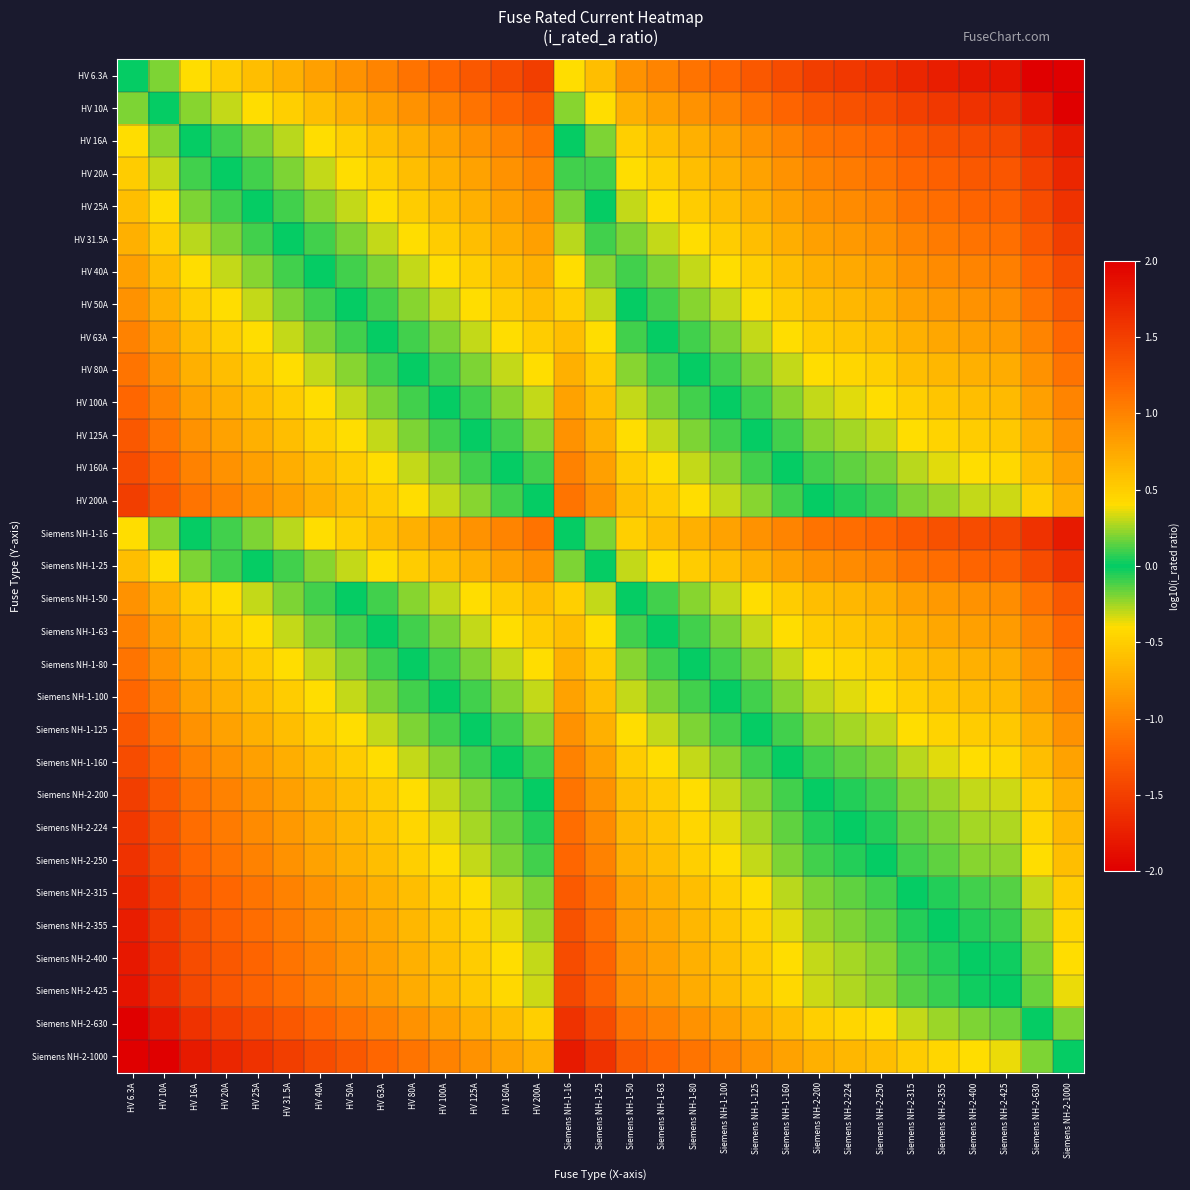

Reading left to right, what are all the values shown in this chart?

HV 6.3A: HV 6.3A=0.0	HV 10A=-0.2	HV 16A=-0.4	HV 20A=-0.5	HV 25A=-0.6	HV 31.5A=-0.7	HV 40A=-0.8	HV 50A=-0.9	HV 63A=-1.0	HV 80A=-1.1	HV 100A=-1.2	HV 125A=-1.3	HV 160A=-1.4	HV 200A=-1.5	Siemens NH-1-16=-0.4	Siemens NH-1-25=-0.6	Siemens NH-1-50=-0.9	Siemens NH-1-63=-1.0	Siemens NH-1-80=-1.1	Siemens NH-1-100=-1.2	Siemens NH-1-125=-1.3	Siemens NH-1-160=-1.4	Siemens NH-2-200=-1.5	Siemens NH-2-224=-1.6	Siemens NH-2-250=-1.6	Siemens NH-2-315=-1.7	Siemens NH-2-355=-1.8	Siemens NH-2-400=-1.8	Siemens NH-2-425=-1.8	Siemens NH-2-630=-2.0	Siemens NH-2-1000=-2.0
HV 10A: HV 6.3A=0.2	HV 10A=0.0	HV 16A=-0.2	HV 20A=-0.3	HV 25A=-0.4	HV 31.5A=-0.5	HV 40A=-0.6	HV 50A=-0.7	HV 63A=-0.8	HV 80A=-0.9	HV 100A=-1.0	HV 125A=-1.1	HV 160A=-1.2	HV 200A=-1.3	Siemens NH-1-16=-0.2	Siemens NH-1-25=-0.4	Siemens NH-1-50=-0.7	Siemens NH-1-63=-0.8	Siemens NH-1-80=-0.9	Siemens NH-1-100=-1.0	Siemens NH-1-125=-1.1	Siemens NH-1-160=-1.2	Siemens NH-2-200=-1.3	Siemens NH-2-224=-1.4	Siemens NH-2-250=-1.4	Siemens NH-2-315=-1.5	Siemens NH-2-355=-1.6	Siemens NH-2-400=-1.6	Siemens NH-2-425=-1.6	Siemens NH-2-630=-1.8	Siemens NH-2-1000=-2.0
HV 16A: HV 6.3A=0.4	HV 10A=0.2	HV 16A=0.0	HV 20A=-0.1	HV 25A=-0.2	HV 31.5A=-0.3	HV 40A=-0.4	HV 50A=-0.5	HV 63A=-0.6	HV 80A=-0.7	HV 100A=-0.8	HV 125A=-0.9	HV 160A=-1.0	HV 200A=-1.1	Siemens NH-1-16=0.0	Siemens NH-1-25=-0.2	Siemens NH-1-50=-0.5	Siemens NH-1-63=-0.6	Siemens NH-1-80=-0.7	Siemens NH-1-100=-0.8	Siemens NH-1-125=-0.9	Siemens NH-1-160=-1.0	Siemens NH-2-200=-1.1	Siemens NH-2-224=-1.1	Siemens NH-2-250=-1.2	Siemens NH-2-315=-1.3	Siemens NH-2-355=-1.3	Siemens NH-2-400=-1.4	Siemens NH-2-425=-1.4	Siemens NH-2-630=-1.6	Siemens NH-2-1000=-1.8
HV 20A: HV 6.3A=0.5	HV 10A=0.3	HV 16A=0.1	HV 20A=0.0	HV 25A=-0.1	HV 31.5A=-0.2	HV 40A=-0.3	HV 50A=-0.4	HV 63A=-0.5	HV 80A=-0.6	HV 100A=-0.7	HV 125A=-0.8	HV 160A=-0.9	HV 200A=-1.0	Siemens NH-1-16=0.1	Siemens NH-1-25=-0.1	Siemens NH-1-50=-0.4	Siemens NH-1-63=-0.5	Siemens NH-1-80=-0.6	Siemens NH-1-100=-0.7	Siemens NH-1-125=-0.8	Siemens NH-1-160=-0.9	Siemens NH-2-200=-1.0	Siemens NH-2-224=-1.0	Siemens NH-2-250=-1.1	Siemens NH-2-315=-1.2	Siemens NH-2-355=-1.2	Siemens NH-2-400=-1.3	Siemens NH-2-425=-1.3	Siemens NH-2-630=-1.5	Siemens NH-2-1000=-1.7
HV 25A: HV 6.3A=0.6	HV 10A=0.4	HV 16A=0.2	HV 20A=0.1	HV 25A=0.0	HV 31.5A=-0.1	HV 40A=-0.2	HV 50A=-0.3	HV 63A=-0.4	HV 80A=-0.5	HV 100A=-0.6	HV 125A=-0.7	HV 160A=-0.8	HV 200A=-0.9	Siemens NH-1-16=0.2	Siemens NH-1-25=0.0	Siemens NH-1-50=-0.3	Siemens NH-1-63=-0.4	Siemens NH-1-80=-0.5	Siemens NH-1-100=-0.6	Siemens NH-1-125=-0.7	Siemens NH-1-160=-0.8	Siemens NH-2-200=-0.9	Siemens NH-2-224=-1.0	Siemens NH-2-250=-1.0	Siemens NH-2-315=-1.1	Siemens NH-2-355=-1.2	Siemens NH-2-400=-1.2	Siemens NH-2-425=-1.2	Siemens NH-2-630=-1.4	Siemens NH-2-1000=-1.6
HV 31.5A: HV 6.3A=0.7	HV 10A=0.5	HV 16A=0.3	HV 20A=0.2	HV 25A=0.1	HV 31.5A=0.0	HV 40A=-0.1	HV 50A=-0.2	HV 63A=-0.3	HV 80A=-0.4	HV 100A=-0.5	HV 125A=-0.6	HV 160A=-0.7	HV 200A=-0.8	Siemens NH-1-16=0.3	Siemens NH-1-25=0.1	Siemens NH-1-50=-0.2	Siemens NH-1-63=-0.3	Siemens NH-1-80=-0.4	Siemens NH-1-100=-0.5	Siemens NH-1-125=-0.6	Siemens NH-1-160=-0.7	Siemens NH-2-200=-0.8	Siemens NH-2-224=-0.9	Siemens NH-2-250=-0.9	Siemens NH-2-315=-1.0	Siemens NH-2-355=-1.1	Siemens NH-2-400=-1.1	Siemens NH-2-425=-1.1	Siemens NH-2-630=-1.3	Siemens NH-2-1000=-1.5
HV 40A: HV 6.3A=0.8	HV 10A=0.6	HV 16A=0.4	HV 20A=0.3	HV 25A=0.2	HV 31.5A=0.1	HV 40A=0.0	HV 50A=-0.1	HV 63A=-0.2	HV 80A=-0.3	HV 100A=-0.4	HV 125A=-0.5	HV 160A=-0.6	HV 200A=-0.7	Siemens NH-1-16=0.4	Siemens NH-1-25=0.2	Siemens NH-1-50=-0.1	Siemens NH-1-63=-0.2	Siemens NH-1-80=-0.3	Siemens NH-1-100=-0.4	Siemens NH-1-125=-0.5	Siemens NH-1-160=-0.6	Siemens NH-2-200=-0.7	Siemens NH-2-224=-0.7	Siemens NH-2-250=-0.8	Siemens NH-2-315=-0.9	Siemens NH-2-355=-0.9	Siemens NH-2-400=-1.0	Siemens NH-2-425=-1.0	Siemens NH-2-630=-1.2	Siemens NH-2-1000=-1.4
HV 50A: HV 6.3A=0.9	HV 10A=0.7	HV 16A=0.5	HV 20A=0.4	HV 25A=0.3	HV 31.5A=0.2	HV 40A=0.1	HV 50A=0.0	HV 63A=-0.1	HV 80A=-0.2	HV 100A=-0.3	HV 125A=-0.4	HV 160A=-0.5	HV 200A=-0.6	Siemens NH-1-16=0.5	Siemens NH-1-25=0.3	Siemens NH-1-50=0.0	Siemens NH-1-63=-0.1	Siemens NH-1-80=-0.2	Siemens NH-1-100=-0.3	Siemens NH-1-125=-0.4	Siemens NH-1-160=-0.5	Siemens NH-2-200=-0.6	Siemens NH-2-224=-0.7	Siemens NH-2-250=-0.7	Siemens NH-2-315=-0.8	Siemens NH-2-355=-0.9	Siemens NH-2-400=-0.9	Siemens NH-2-425=-0.9	Siemens NH-2-630=-1.1	Siemens NH-2-1000=-1.3
HV 63A: HV 6.3A=1.0	HV 10A=0.8	HV 16A=0.6	HV 20A=0.5	HV 25A=0.4	HV 31.5A=0.3	HV 40A=0.2	HV 50A=0.1	HV 63A=0.0	HV 80A=-0.1	HV 100A=-0.2	HV 125A=-0.3	HV 160A=-0.4	HV 200A=-0.5	Siemens NH-1-16=0.6	Siemens NH-1-25=0.4	Siemens NH-1-50=0.1	Siemens NH-1-63=0.0	Siemens NH-1-80=-0.1	Siemens NH-1-100=-0.2	Siemens NH-1-125=-0.3	Siemens NH-1-160=-0.4	Siemens NH-2-200=-0.5	Siemens NH-2-224=-0.6	Siemens NH-2-250=-0.6	Siemens NH-2-315=-0.7	Siemens NH-2-355=-0.8	Siemens NH-2-400=-0.8	Siemens NH-2-425=-0.8	Siemens NH-2-630=-1.0	Siemens NH-2-1000=-1.2
HV 80A: HV 6.3A=1.1	HV 10A=0.9	HV 16A=0.7	HV 20A=0.6	HV 25A=0.5	HV 31.5A=0.4	HV 40A=0.3	HV 50A=0.2	HV 63A=0.1	HV 80A=0.0	HV 100A=-0.1	HV 125A=-0.2	HV 160A=-0.3	HV 200A=-0.4	Siemens NH-1-16=0.7	Siemens NH-1-25=0.5	Siemens NH-1-50=0.2	Siemens NH-1-63=0.1	Siemens NH-1-80=0.0	Siemens NH-1-100=-0.1	Siemens NH-1-125=-0.2	Siemens NH-1-160=-0.3	Siemens NH-2-200=-0.4	Siemens NH-2-224=-0.4	Siemens NH-2-250=-0.5	Siemens NH-2-315=-0.6	Siemens NH-2-355=-0.6	Siemens NH-2-400=-0.7	Siemens NH-2-425=-0.7	Siemens NH-2-630=-0.9	Siemens NH-2-1000=-1.1
HV 100A: HV 6.3A=1.2	HV 10A=1.0	HV 16A=0.8	HV 20A=0.7	HV 25A=0.6	HV 31.5A=0.5	HV 40A=0.4	HV 50A=0.3	HV 63A=0.2	HV 80A=0.1	HV 100A=0.0	HV 125A=-0.1	HV 160A=-0.2	HV 200A=-0.3	Siemens NH-1-16=0.8	Siemens NH-1-25=0.6	Siemens NH-1-50=0.3	Siemens NH-1-63=0.2	Siemens NH-1-80=0.1	Siemens NH-1-100=0.0	Siemens NH-1-125=-0.1	Siemens NH-1-160=-0.2	Siemens NH-2-200=-0.3	Siemens NH-2-224=-0.4	Siemens NH-2-250=-0.4	Siemens NH-2-315=-0.5	Siemens NH-2-355=-0.6	Siemens NH-2-400=-0.6	Siemens NH-2-425=-0.6	Siemens NH-2-630=-0.8	Siemens NH-2-1000=-1.0
HV 125A: HV 6.3A=1.3	HV 10A=1.1	HV 16A=0.9	HV 20A=0.8	HV 25A=0.7	HV 31.5A=0.6	HV 40A=0.5	HV 50A=0.4	HV 63A=0.3	HV 80A=0.2	HV 100A=0.1	HV 125A=0.0	HV 160A=-0.1	HV 200A=-0.2	Siemens NH-1-16=0.9	Siemens NH-1-25=0.7	Siemens NH-1-50=0.4	Siemens NH-1-63=0.3	Siemens NH-1-80=0.2	Siemens NH-1-100=0.1	Siemens NH-1-125=0.0	Siemens NH-1-160=-0.1	Siemens NH-2-200=-0.2	Siemens NH-2-224=-0.3	Siemens NH-2-250=-0.3	Siemens NH-2-315=-0.4	Siemens NH-2-355=-0.5	Siemens NH-2-400=-0.5	Siemens NH-2-425=-0.5	Siemens NH-2-630=-0.7	Siemens NH-2-1000=-0.9
HV 160A: HV 6.3A=1.4	HV 10A=1.2	HV 16A=1.0	HV 20A=0.9	HV 25A=0.8	HV 31.5A=0.7	HV 40A=0.6	HV 50A=0.5	HV 63A=0.4	HV 80A=0.3	HV 100A=0.2	HV 125A=0.1	HV 160A=0.0	HV 200A=-0.1	Siemens NH-1-16=1.0	Siemens NH-1-25=0.8	Siemens NH-1-50=0.5	Siemens NH-1-63=0.4	Siemens NH-1-80=0.3	Siemens NH-1-100=0.2	Siemens NH-1-125=0.1	Siemens NH-1-160=0.0	Siemens NH-2-200=-0.1	Siemens NH-2-224=-0.1	Siemens NH-2-250=-0.2	Siemens NH-2-315=-0.3	Siemens NH-2-355=-0.3	Siemens NH-2-400=-0.4	Siemens NH-2-425=-0.4	Siemens NH-2-630=-0.6	Siemens NH-2-1000=-0.8
HV 200A: HV 6.3A=1.5	HV 10A=1.3	HV 16A=1.1	HV 20A=1.0	HV 25A=0.9	HV 31.5A=0.8	HV 40A=0.7	HV 50A=0.6	HV 63A=0.5	HV 80A=0.4	HV 100A=0.3	HV 125A=0.2	HV 160A=0.1	HV 200A=0.0	Siemens NH-1-16=1.1	Siemens NH-1-25=0.9	Siemens NH-1-50=0.6	Siemens NH-1-63=0.5	Siemens NH-1-80=0.4	Siemens NH-1-100=0.3	Siemens NH-1-125=0.2	Siemens NH-1-160=0.1	Siemens NH-2-200=0.0	Siemens NH-2-224=-0.0	Siemens NH-2-250=-0.1	Siemens NH-2-315=-0.2	Siemens NH-2-355=-0.2	Siemens NH-2-400=-0.3	Siemens NH-2-425=-0.3	Siemens NH-2-630=-0.5	Siemens NH-2-1000=-0.7
Siemens NH-1-16: HV 6.3A=0.4	HV 10A=0.2	HV 16A=0.0	HV 20A=-0.1	HV 25A=-0.2	HV 31.5A=-0.3	HV 40A=-0.4	HV 50A=-0.5	HV 63A=-0.6	HV 80A=-0.7	HV 100A=-0.8	HV 125A=-0.9	HV 160A=-1.0	HV 200A=-1.1	Siemens NH-1-16=0.0	Siemens NH-1-25=-0.2	Siemens NH-1-50=-0.5	Siemens NH-1-63=-0.6	Siemens NH-1-80=-0.7	Siemens NH-1-100=-0.8	Siemens NH-1-125=-0.9	Siemens NH-1-160=-1.0	Siemens NH-2-200=-1.1	Siemens NH-2-224=-1.1	Siemens NH-2-250=-1.2	Siemens NH-2-315=-1.3	Siemens NH-2-355=-1.3	Siemens NH-2-400=-1.4	Siemens NH-2-425=-1.4	Siemens NH-2-630=-1.6	Siemens NH-2-1000=-1.8
Siemens NH-1-25: HV 6.3A=0.6	HV 10A=0.4	HV 16A=0.2	HV 20A=0.1	HV 25A=0.0	HV 31.5A=-0.1	HV 40A=-0.2	HV 50A=-0.3	HV 63A=-0.4	HV 80A=-0.5	HV 100A=-0.6	HV 125A=-0.7	HV 160A=-0.8	HV 200A=-0.9	Siemens NH-1-16=0.2	Siemens NH-1-25=0.0	Siemens NH-1-50=-0.3	Siemens NH-1-63=-0.4	Siemens NH-1-80=-0.5	Siemens NH-1-100=-0.6	Siemens NH-1-125=-0.7	Siemens NH-1-160=-0.8	Siemens NH-2-200=-0.9	Siemens NH-2-224=-1.0	Siemens NH-2-250=-1.0	Siemens NH-2-315=-1.1	Siemens NH-2-355=-1.2	Siemens NH-2-400=-1.2	Siemens NH-2-425=-1.2	Siemens NH-2-630=-1.4	Siemens NH-2-1000=-1.6
Siemens NH-1-50: HV 6.3A=0.9	HV 10A=0.7	HV 16A=0.5	HV 20A=0.4	HV 25A=0.3	HV 31.5A=0.2	HV 40A=0.1	HV 50A=0.0	HV 63A=-0.1	HV 80A=-0.2	HV 100A=-0.3	HV 125A=-0.4	HV 160A=-0.5	HV 200A=-0.6	Siemens NH-1-16=0.5	Siemens NH-1-25=0.3	Siemens NH-1-50=0.0	Siemens NH-1-63=-0.1	Siemens NH-1-80=-0.2	Siemens NH-1-100=-0.3	Siemens NH-1-125=-0.4	Siemens NH-1-160=-0.5	Siemens NH-2-200=-0.6	Siemens NH-2-224=-0.7	Siemens NH-2-250=-0.7	Siemens NH-2-315=-0.8	Siemens NH-2-355=-0.9	Siemens NH-2-400=-0.9	Siemens NH-2-425=-0.9	Siemens NH-2-630=-1.1	Siemens NH-2-1000=-1.3
Siemens NH-1-63: HV 6.3A=1.0	HV 10A=0.8	HV 16A=0.6	HV 20A=0.5	HV 25A=0.4	HV 31.5A=0.3	HV 40A=0.2	HV 50A=0.1	HV 63A=0.0	HV 80A=-0.1	HV 100A=-0.2	HV 125A=-0.3	HV 160A=-0.4	HV 200A=-0.5	Siemens NH-1-16=0.6	Siemens NH-1-25=0.4	Siemens NH-1-50=0.1	Siemens NH-1-63=0.0	Siemens NH-1-80=-0.1	Siemens NH-1-100=-0.2	Siemens NH-1-125=-0.3	Siemens NH-1-160=-0.4	Siemens NH-2-200=-0.5	Siemens NH-2-224=-0.6	Siemens NH-2-250=-0.6	Siemens NH-2-315=-0.7	Siemens NH-2-355=-0.8	Siemens NH-2-400=-0.8	Siemens NH-2-425=-0.8	Siemens NH-2-630=-1.0	Siemens NH-2-1000=-1.2
Siemens NH-1-80: HV 6.3A=1.1	HV 10A=0.9	HV 16A=0.7	HV 20A=0.6	HV 25A=0.5	HV 31.5A=0.4	HV 40A=0.3	HV 50A=0.2	HV 63A=0.1	HV 80A=0.0	HV 100A=-0.1	HV 125A=-0.2	HV 160A=-0.3	HV 200A=-0.4	Siemens NH-1-16=0.7	Siemens NH-1-25=0.5	Siemens NH-1-50=0.2	Siemens NH-1-63=0.1	Siemens NH-1-80=0.0	Siemens NH-1-100=-0.1	Siemens NH-1-125=-0.2	Siemens NH-1-160=-0.3	Siemens NH-2-200=-0.4	Siemens NH-2-224=-0.4	Siemens NH-2-250=-0.5	Siemens NH-2-315=-0.6	Siemens NH-2-355=-0.6	Siemens NH-2-400=-0.7	Siemens NH-2-425=-0.7	Siemens NH-2-630=-0.9	Siemens NH-2-1000=-1.1
Siemens NH-1-100: HV 6.3A=1.2	HV 10A=1.0	HV 16A=0.8	HV 20A=0.7	HV 25A=0.6	HV 31.5A=0.5	HV 40A=0.4	HV 50A=0.3	HV 63A=0.2	HV 80A=0.1	HV 100A=0.0	HV 125A=-0.1	HV 160A=-0.2	HV 200A=-0.3	Siemens NH-1-16=0.8	Siemens NH-1-25=0.6	Siemens NH-1-50=0.3	Siemens NH-1-63=0.2	Siemens NH-1-80=0.1	Siemens NH-1-100=0.0	Siemens NH-1-125=-0.1	Siemens NH-1-160=-0.2	Siemens NH-2-200=-0.3	Siemens NH-2-224=-0.4	Siemens NH-2-250=-0.4	Siemens NH-2-315=-0.5	Siemens NH-2-355=-0.6	Siemens NH-2-400=-0.6	Siemens NH-2-425=-0.6	Siemens NH-2-630=-0.8	Siemens NH-2-1000=-1.0
Siemens NH-1-125: HV 6.3A=1.3	HV 10A=1.1	HV 16A=0.9	HV 20A=0.8	HV 25A=0.7	HV 31.5A=0.6	HV 40A=0.5	HV 50A=0.4	HV 63A=0.3	HV 80A=0.2	HV 100A=0.1	HV 125A=0.0	HV 160A=-0.1	HV 200A=-0.2	Siemens NH-1-16=0.9	Siemens NH-1-25=0.7	Siemens NH-1-50=0.4	Siemens NH-1-63=0.3	Siemens NH-1-80=0.2	Siemens NH-1-100=0.1	Siemens NH-1-125=0.0	Siemens NH-1-160=-0.1	Siemens NH-2-200=-0.2	Siemens NH-2-224=-0.3	Siemens NH-2-250=-0.3	Siemens NH-2-315=-0.4	Siemens NH-2-355=-0.5	Siemens NH-2-400=-0.5	Siemens NH-2-425=-0.5	Siemens NH-2-630=-0.7	Siemens NH-2-1000=-0.9
Siemens NH-1-160: HV 6.3A=1.4	HV 10A=1.2	HV 16A=1.0	HV 20A=0.9	HV 25A=0.8	HV 31.5A=0.7	HV 40A=0.6	HV 50A=0.5	HV 63A=0.4	HV 80A=0.3	HV 100A=0.2	HV 125A=0.1	HV 160A=0.0	HV 200A=-0.1	Siemens NH-1-16=1.0	Siemens NH-1-25=0.8	Siemens NH-1-50=0.5	Siemens NH-1-63=0.4	Siemens NH-1-80=0.3	Siemens NH-1-100=0.2	Siemens NH-1-125=0.1	Siemens NH-1-160=0.0	Siemens NH-2-200=-0.1	Siemens NH-2-224=-0.1	Siemens NH-2-250=-0.2	Siemens NH-2-315=-0.3	Siemens NH-2-355=-0.3	Siemens NH-2-400=-0.4	Siemens NH-2-425=-0.4	Siemens NH-2-630=-0.6	Siemens NH-2-1000=-0.8
Siemens NH-2-200: HV 6.3A=1.5	HV 10A=1.3	HV 16A=1.1	HV 20A=1.0	HV 25A=0.9	HV 31.5A=0.8	HV 40A=0.7	HV 50A=0.6	HV 63A=0.5	HV 80A=0.4	HV 100A=0.3	HV 125A=0.2	HV 160A=0.1	HV 200A=0.0	Siemens NH-1-16=1.1	Siemens NH-1-25=0.9	Siemens NH-1-50=0.6	Siemens NH-1-63=0.5	Siemens NH-1-80=0.4	Siemens NH-1-100=0.3	Siemens NH-1-125=0.2	Siemens NH-1-160=0.1	Siemens NH-2-200=0.0	Siemens NH-2-224=-0.0	Siemens NH-2-250=-0.1	Siemens NH-2-315=-0.2	Siemens NH-2-355=-0.2	Siemens NH-2-400=-0.3	Siemens NH-2-425=-0.3	Siemens NH-2-630=-0.5	Siemens NH-2-1000=-0.7
Siemens NH-2-224: HV 6.3A=1.6	HV 10A=1.4	HV 16A=1.1	HV 20A=1.0	HV 25A=1.0	HV 31.5A=0.9	HV 40A=0.7	HV 50A=0.7	HV 63A=0.6	HV 80A=0.4	HV 100A=0.4	HV 125A=0.3	HV 160A=0.1	HV 200A=0.0	Siemens NH-1-16=1.1	Siemens NH-1-25=1.0	Siemens NH-1-50=0.7	Siemens NH-1-63=0.6	Siemens NH-1-80=0.4	Siemens NH-1-100=0.4	Siemens NH-1-125=0.3	Siemens NH-1-160=0.1	Siemens NH-2-200=0.0	Siemens NH-2-224=0.0	Siemens NH-2-250=-0.0	Siemens NH-2-315=-0.1	Siemens NH-2-355=-0.2	Siemens NH-2-400=-0.3	Siemens NH-2-425=-0.3	Siemens NH-2-630=-0.4	Siemens NH-2-1000=-0.6
Siemens NH-2-250: HV 6.3A=1.6	HV 10A=1.4	HV 16A=1.2	HV 20A=1.1	HV 25A=1.0	HV 31.5A=0.9	HV 40A=0.8	HV 50A=0.7	HV 63A=0.6	HV 80A=0.5	HV 100A=0.4	HV 125A=0.3	HV 160A=0.2	HV 200A=0.1	Siemens NH-1-16=1.2	Siemens NH-1-25=1.0	Siemens NH-1-50=0.7	Siemens NH-1-63=0.6	Siemens NH-1-80=0.5	Siemens NH-1-100=0.4	Siemens NH-1-125=0.3	Siemens NH-1-160=0.2	Siemens NH-2-200=0.1	Siemens NH-2-224=0.0	Siemens NH-2-250=0.0	Siemens NH-2-315=-0.1	Siemens NH-2-355=-0.2	Siemens NH-2-400=-0.2	Siemens NH-2-425=-0.2	Siemens NH-2-630=-0.4	Siemens NH-2-1000=-0.6
Siemens NH-2-315: HV 6.3A=1.7	HV 10A=1.5	HV 16A=1.3	HV 20A=1.2	HV 25A=1.1	HV 31.5A=1.0	HV 40A=0.9	HV 50A=0.8	HV 63A=0.7	HV 80A=0.6	HV 100A=0.5	HV 125A=0.4	HV 160A=0.3	HV 200A=0.2	Siemens NH-1-16=1.3	Siemens NH-1-25=1.1	Siemens NH-1-50=0.8	Siemens NH-1-63=0.7	Siemens NH-1-80=0.6	Siemens NH-1-100=0.5	Siemens NH-1-125=0.4	Siemens NH-1-160=0.3	Siemens NH-2-200=0.2	Siemens NH-2-224=0.1	Siemens NH-2-250=0.1	Siemens NH-2-315=0.0	Siemens NH-2-355=-0.1	Siemens NH-2-400=-0.1	Siemens NH-2-425=-0.1	Siemens NH-2-630=-0.3	Siemens NH-2-1000=-0.5
Siemens NH-2-355: HV 6.3A=1.8	HV 10A=1.6	HV 16A=1.3	HV 20A=1.2	HV 25A=1.2	HV 31.5A=1.1	HV 40A=0.9	HV 50A=0.9	HV 63A=0.8	HV 80A=0.6	HV 100A=0.6	HV 125A=0.5	HV 160A=0.3	HV 200A=0.2	Siemens NH-1-16=1.3	Siemens NH-1-25=1.2	Siemens NH-1-50=0.9	Siemens NH-1-63=0.8	Siemens NH-1-80=0.6	Siemens NH-1-100=0.6	Siemens NH-1-125=0.5	Siemens NH-1-160=0.3	Siemens NH-2-200=0.2	Siemens NH-2-224=0.2	Siemens NH-2-250=0.2	Siemens NH-2-315=0.1	Siemens NH-2-355=0.0	Siemens NH-2-400=-0.1	Siemens NH-2-425=-0.1	Siemens NH-2-630=-0.2	Siemens NH-2-1000=-0.4
Siemens NH-2-400: HV 6.3A=1.8	HV 10A=1.6	HV 16A=1.4	HV 20A=1.3	HV 25A=1.2	HV 31.5A=1.1	HV 40A=1.0	HV 50A=0.9	HV 63A=0.8	HV 80A=0.7	HV 100A=0.6	HV 125A=0.5	HV 160A=0.4	HV 200A=0.3	Siemens NH-1-16=1.4	Siemens NH-1-25=1.2	Siemens NH-1-50=0.9	Siemens NH-1-63=0.8	Siemens NH-1-80=0.7	Siemens NH-1-100=0.6	Siemens NH-1-125=0.5	Siemens NH-1-160=0.4	Siemens NH-2-200=0.3	Siemens NH-2-224=0.3	Siemens NH-2-250=0.2	Siemens NH-2-315=0.1	Siemens NH-2-355=0.1	Siemens NH-2-400=0.0	Siemens NH-2-425=-0.0	Siemens NH-2-630=-0.2	Siemens NH-2-1000=-0.4
Siemens NH-2-425: HV 6.3A=1.8	HV 10A=1.6	HV 16A=1.4	HV 20A=1.3	HV 25A=1.2	HV 31.5A=1.1	HV 40A=1.0	HV 50A=0.9	HV 63A=0.8	HV 80A=0.7	HV 100A=0.6	HV 125A=0.5	HV 160A=0.4	HV 200A=0.3	Siemens NH-1-16=1.4	Siemens NH-1-25=1.2	Siemens NH-1-50=0.9	Siemens NH-1-63=0.8	Siemens NH-1-80=0.7	Siemens NH-1-100=0.6	Siemens NH-1-125=0.5	Siemens NH-1-160=0.4	Siemens NH-2-200=0.3	Siemens NH-2-224=0.3	Siemens NH-2-250=0.2	Siemens NH-2-315=0.1	Siemens NH-2-355=0.1	Siemens NH-2-400=0.0	Siemens NH-2-425=0.0	Siemens NH-2-630=-0.2	Siemens NH-2-1000=-0.4
Siemens NH-2-630: HV 6.3A=2.0	HV 10A=1.8	HV 16A=1.6	HV 20A=1.5	HV 25A=1.4	HV 31.5A=1.3	HV 40A=1.2	HV 50A=1.1	HV 63A=1.0	HV 80A=0.9	HV 100A=0.8	HV 125A=0.7	HV 160A=0.6	HV 200A=0.5	Siemens NH-1-16=1.6	Siemens NH-1-25=1.4	Siemens NH-1-50=1.1	Siemens NH-1-63=1.0	Siemens NH-1-80=0.9	Siemens NH-1-100=0.8	Siemens NH-1-125=0.7	Siemens NH-1-160=0.6	Siemens NH-2-200=0.5	Siemens NH-2-224=0.4	Siemens NH-2-250=0.4	Siemens NH-2-315=0.3	Siemens NH-2-355=0.2	Siemens NH-2-400=0.2	Siemens NH-2-425=0.2	Siemens NH-2-630=0.0	Siemens NH-2-1000=-0.2
Siemens NH-2-1000: HV 6.3A=2.0	HV 10A=2.0	HV 16A=1.8	HV 20A=1.7	HV 25A=1.6	HV 31.5A=1.5	HV 40A=1.4	HV 50A=1.3	HV 63A=1.2	HV 80A=1.1	HV 100A=1.0	HV 125A=0.9	HV 160A=0.8	HV 200A=0.7	Siemens NH-1-16=1.8	Siemens NH-1-25=1.6	Siemens NH-1-50=1.3	Siemens NH-1-63=1.2	Siemens NH-1-80=1.1	Siemens NH-1-100=1.0	Siemens NH-1-125=0.9	Siemens NH-1-160=0.8	Siemens NH-2-200=0.7	Siemens NH-2-224=0.6	Siemens NH-2-250=0.6	Siemens NH-2-315=0.5	Siemens NH-2-355=0.4	Siemens NH-2-400=0.4	Siemens NH-2-425=0.4	Siemens NH-2-630=0.2	Siemens NH-2-1000=0.0